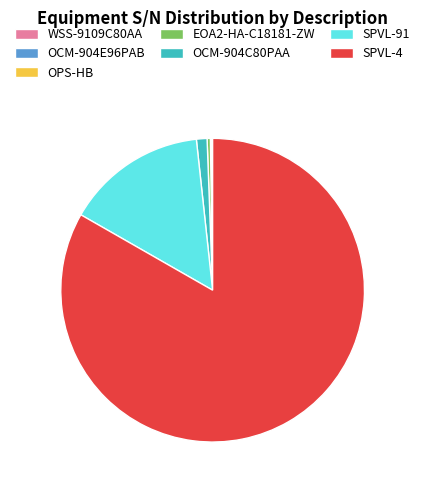

What is the ratio of the value at EOA2-HA-C18181-ZW to the value at OCM-904C80PAA?

0.3